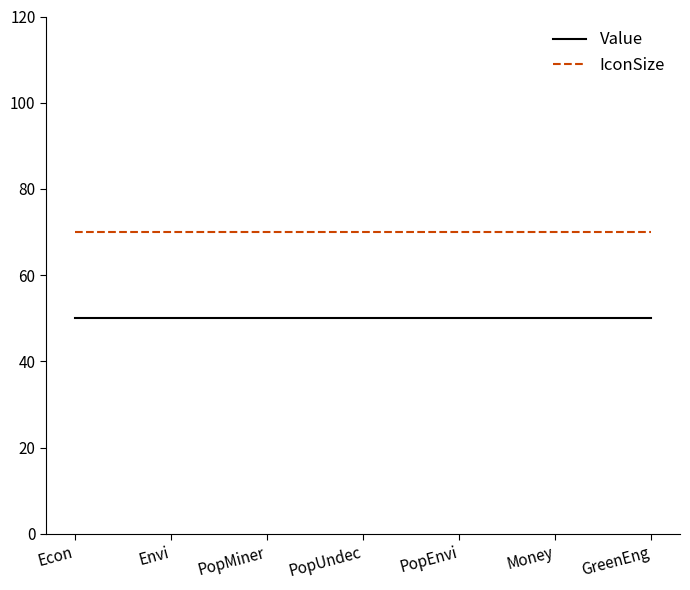

What is the approximate value of Value at Money?

50